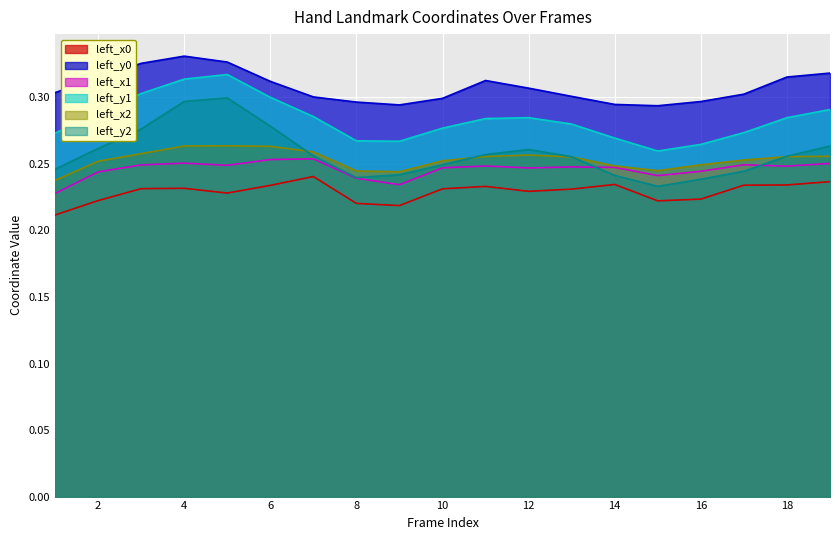

What is the sum of the left_x0 values at 8 and 12?

0.4